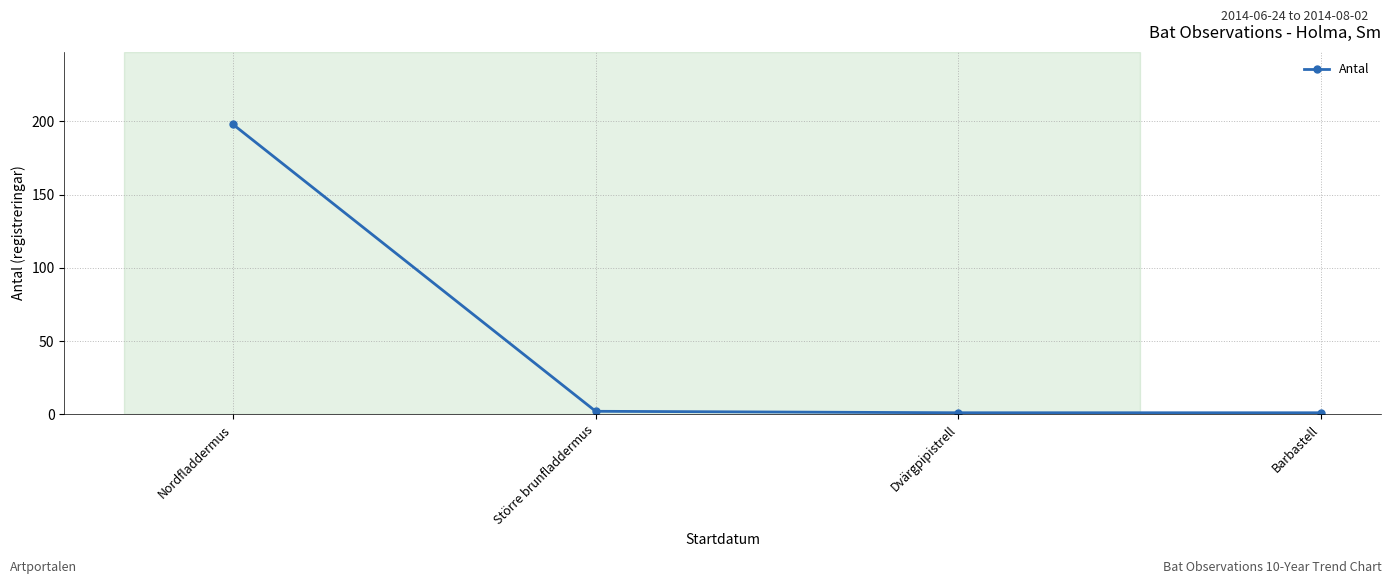

What is the greatest value displayed?

198